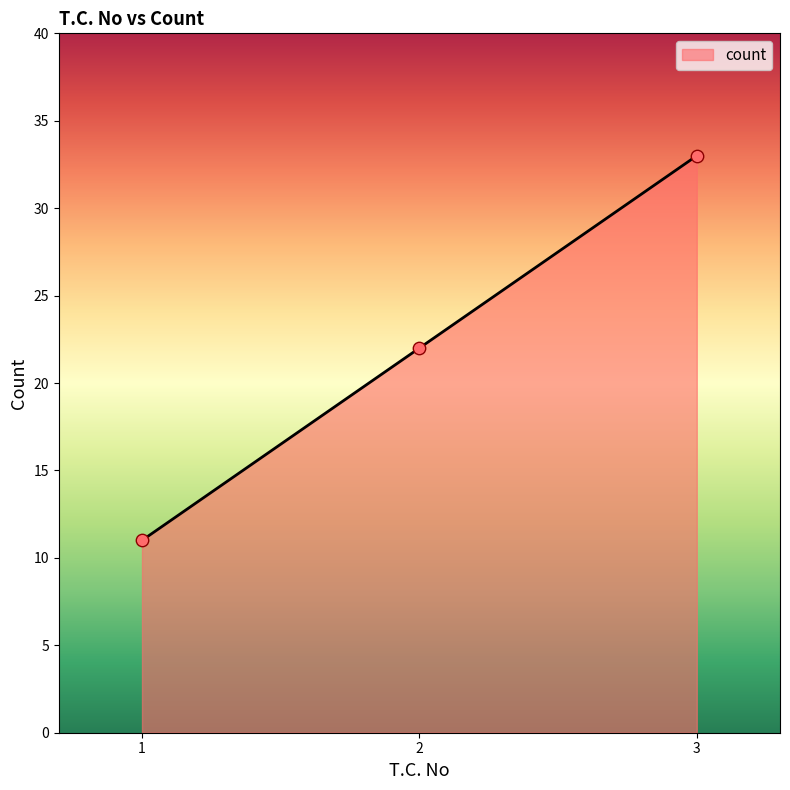

What is the change in value from 2 to 3?

+11